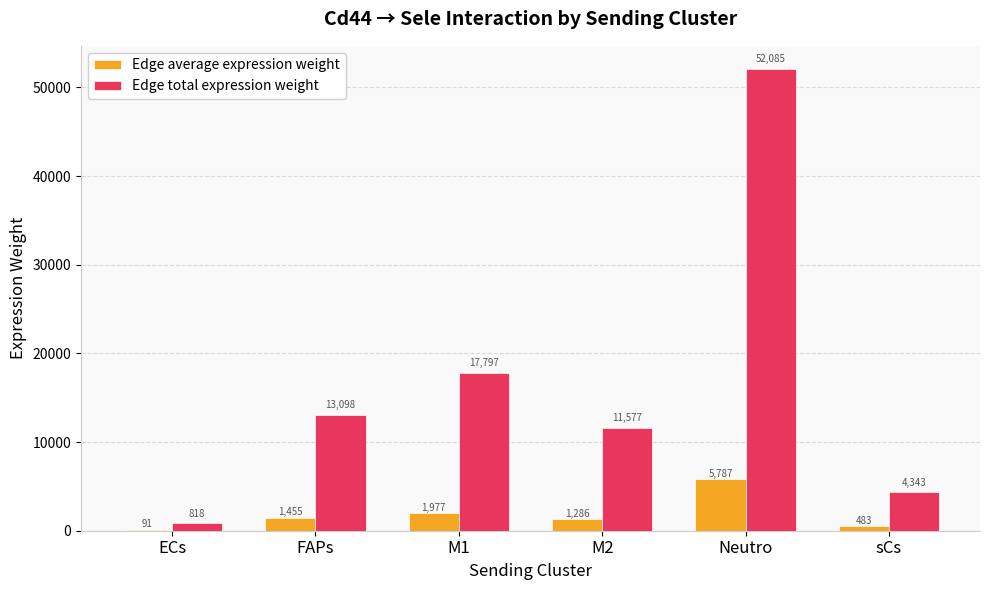

How many distinct data groups are displayed?

2